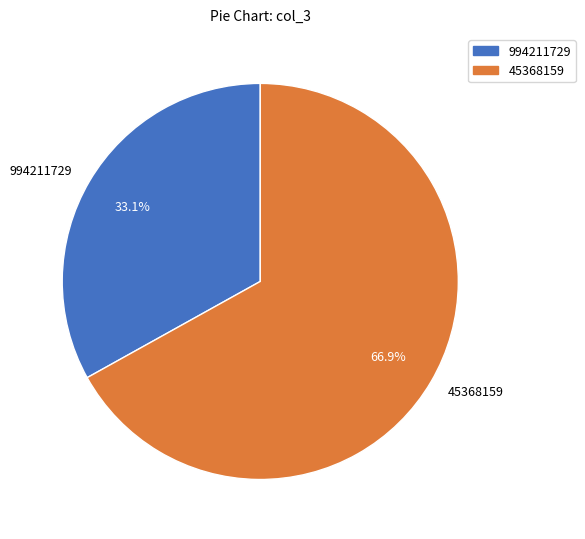

What percentage is the 994211729 slice, to the nearest percent?

33%